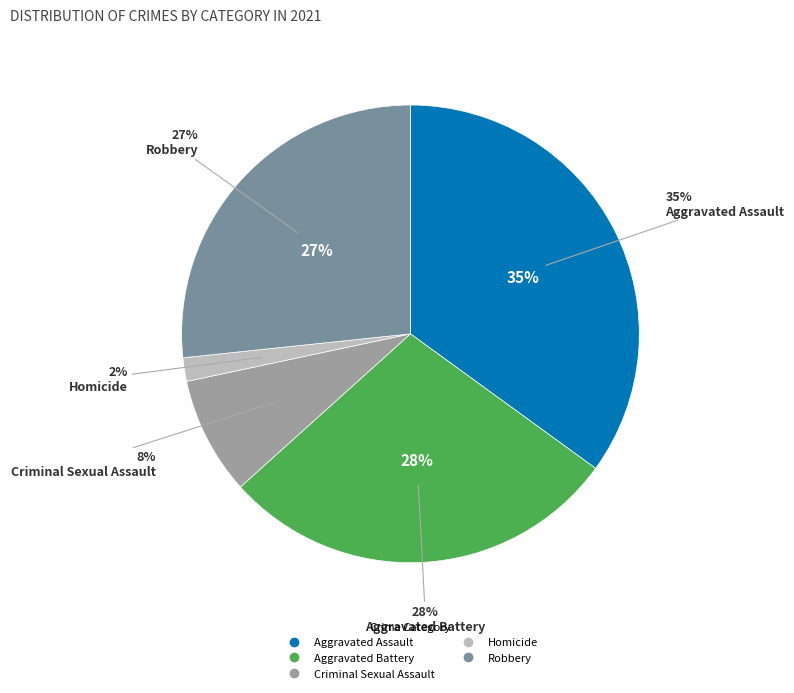

The Homicide slice represents 1% of the pie. True or false?

False